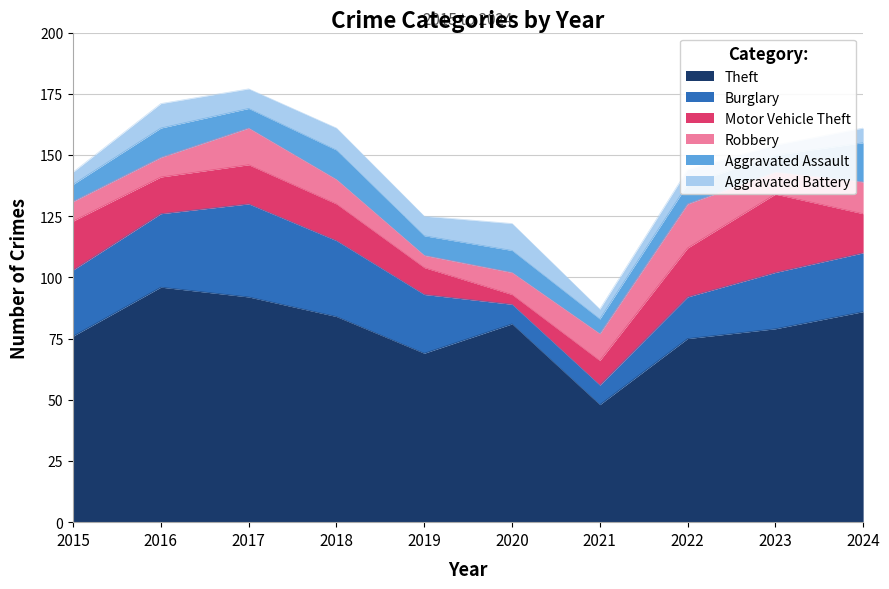

What is the value of the Theft point at the 10th from the left?

86